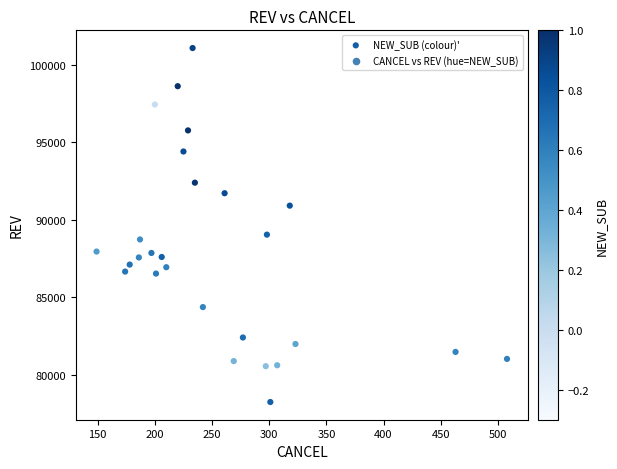

What Y value in the scatter plot is closest to 89670?

89050